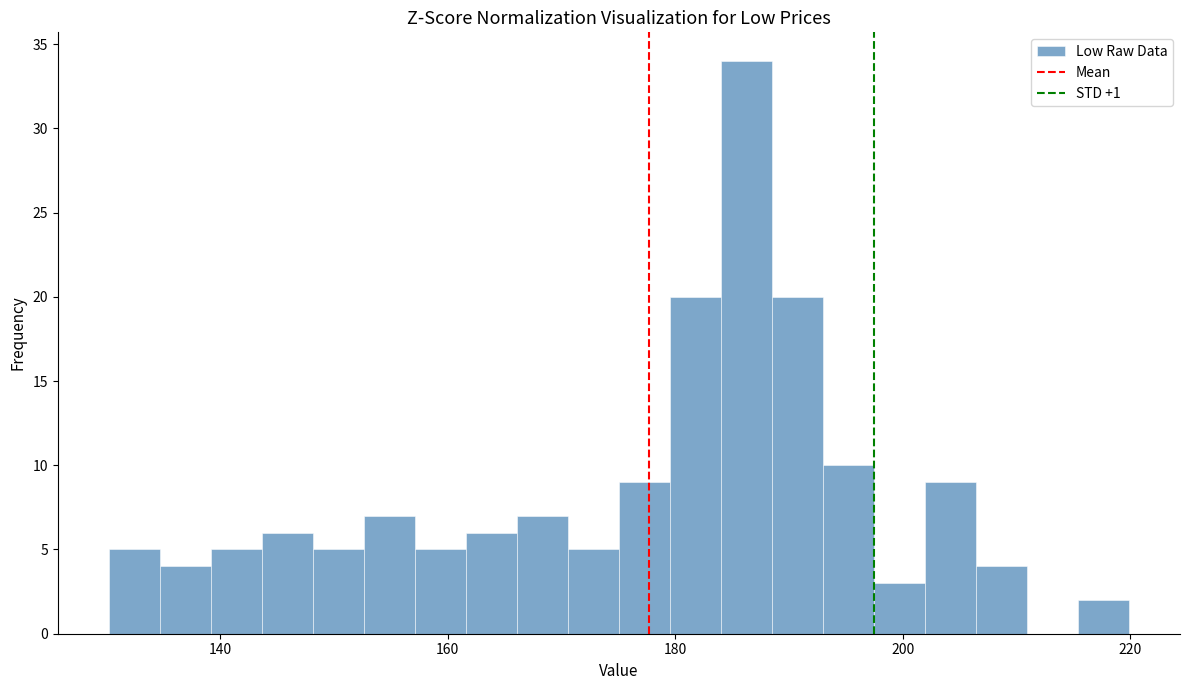

Around what value on the x-axis is the tallest bar? Give the approximate position of its centre, as read against the axis.

186